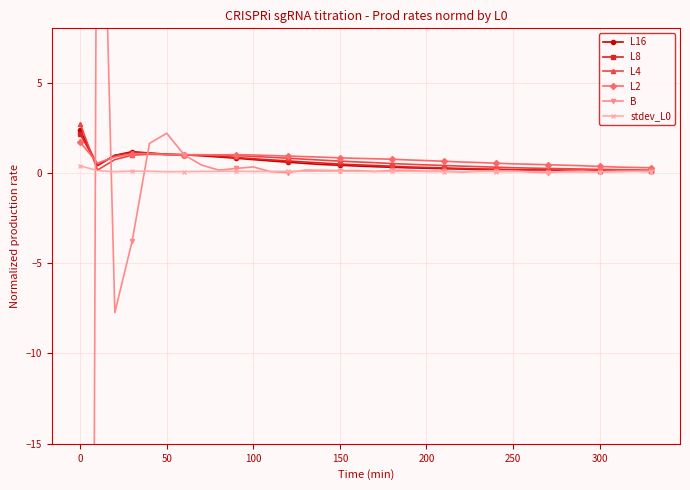

Reading right to left, what are all the values shown in this chart?

L16: 0.1	0.1	0.1	0.1	0.1	0.1	0.1	0.1	0.2	0.2	0.2	0.2	0.2	0.3	0.3	0.3	0.3	0.4	0.4	0.5	0.5	0.6	0.7	0.7	0.8	0.9	0.9	1.0	1.0	1.1	1.2	1.0	0.4	2.4
L8: 0.1	0.1	0.1	0.1	0.1	0.1	0.2	0.2	0.2	0.2	0.2	0.2	0.3	0.3	0.3	0.4	0.4	0.4	0.5	0.5	0.6	0.7	0.7	0.8	0.9	0.9	1.0	1.0	1.0	1.1	1.1	1.0	0.4	2.1
L4: 0.1	0.2	0.2	0.2	0.2	0.2	0.2	0.3	0.3	0.3	0.3	0.4	0.4	0.4	0.5	0.5	0.6	0.6	0.6	0.7	0.8	0.8	0.9	0.9	1.0	1.0	1.0	1.0	1.0	1.0	1.0	0.7	0.2	2.7
L2: 0.3	0.3	0.3	0.4	0.4	0.4	0.4	0.5	0.5	0.5	0.6	0.6	0.6	0.7	0.7	0.8	0.8	0.8	0.8	0.9	0.9	0.9	1.0	1.0	1.0	1.0	1.0	1.0	1.0	1.1	1.1	0.9	0.5	1.7
B: 0.1	0.1	0.1	0.1	0.1	0.1	0.0	0.0	0.1	0.1	0.1	0.0	0.1	0.1	0.1	0.1	0.1	0.1	0.1	0.1	0.2	0.0	0.1	0.3	0.2	0.1	0.4	1.0	2.2	1.6	-3.8	-7.7	30.0	-212.4
stdev_L0: 0.1	0.1	0.1	0.1	0.0	0.0	0.1	0.1	0.1	0.1	0.1	0.1	0.1	0.1	0.1	0.1	0.1	0.1	0.1	0.1	0.1	0.1	0.1	0.1	0.1	0.1	0.1	0.1	0.1	0.1	0.1	0.1	0.1	0.4